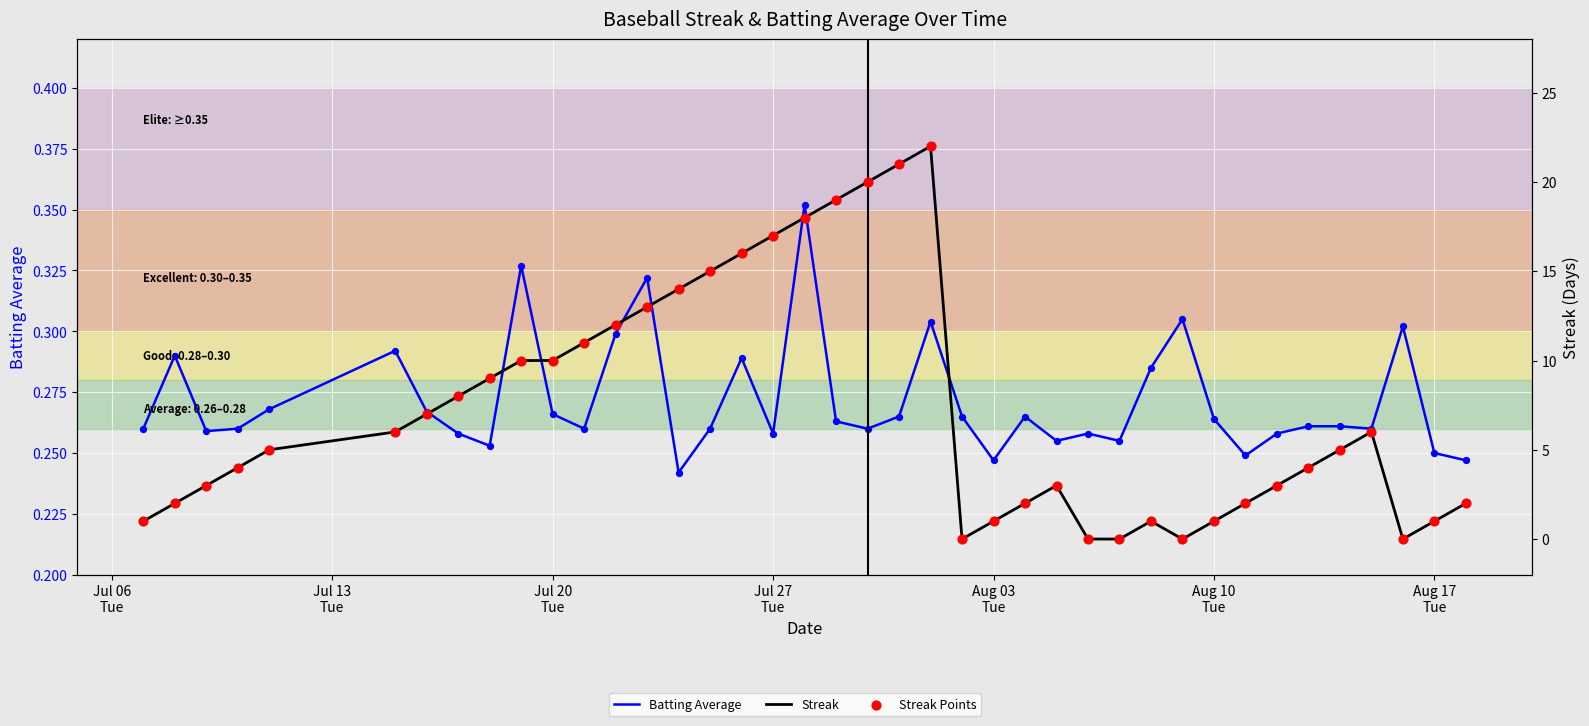

Which series reaches the maximum Y coordinate?

Streak